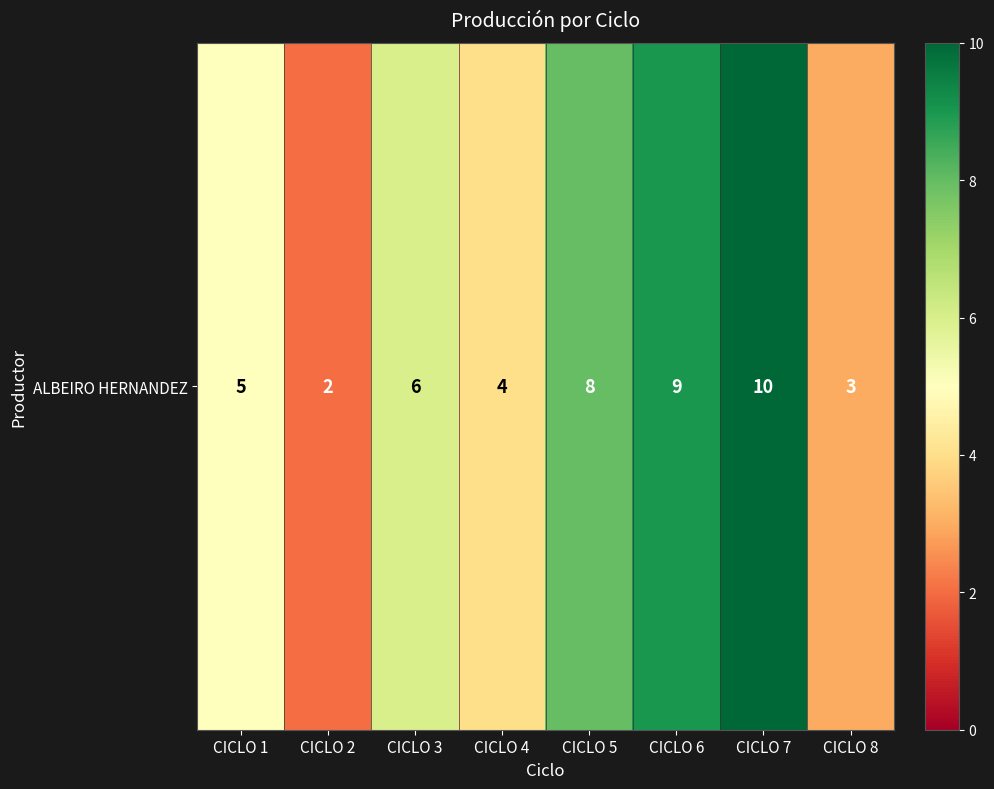

Read the value at CICLO 1.

5